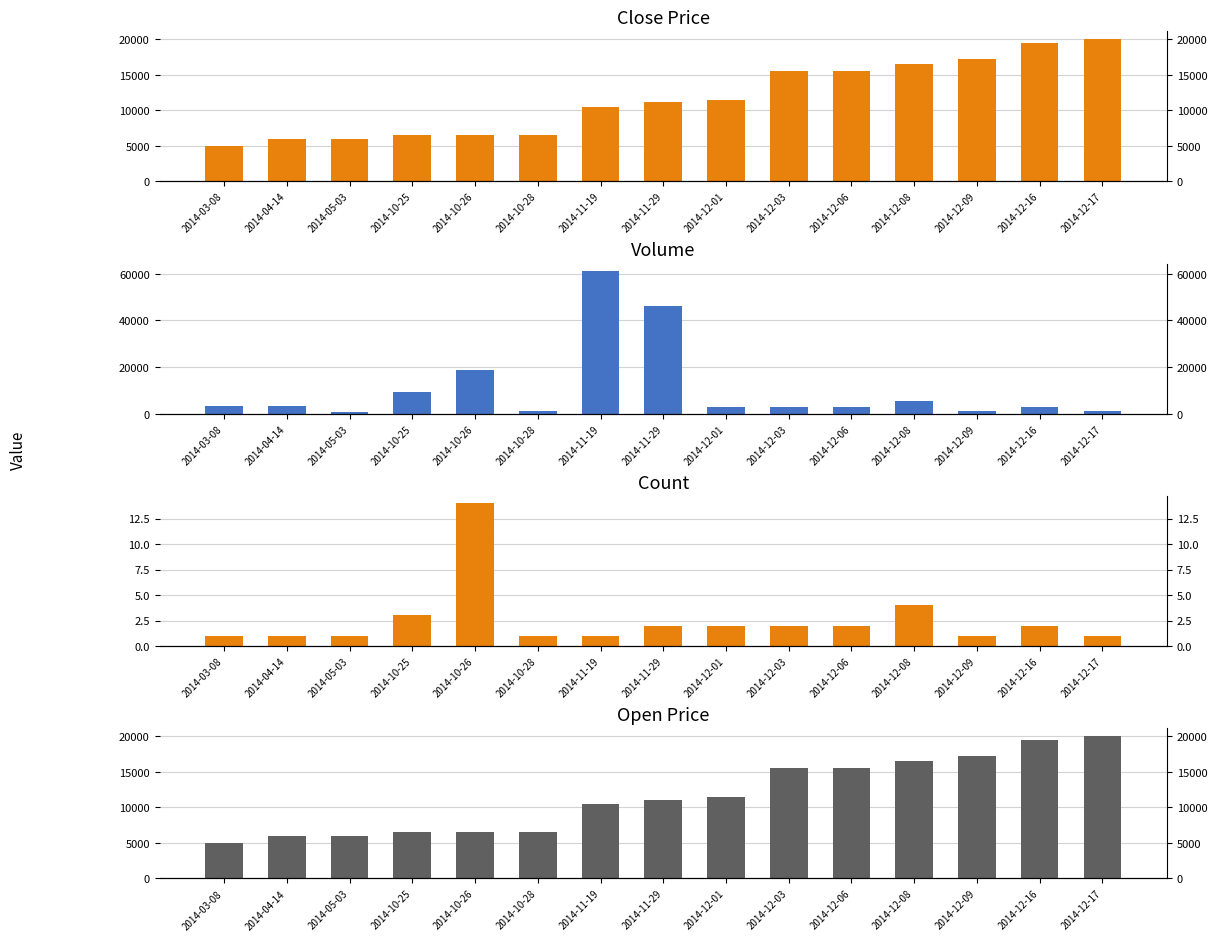

List the labels in order of close value, smallest first.

2014-03-08, 2014-04-14, 2014-05-03, 2014-10-25, 2014-10-26, 2014-10-28, 2014-11-19, 2014-11-29, 2014-12-01, 2014-12-03, 2014-12-06, 2014-12-08, 2014-12-09, 2014-12-16, 2014-12-17